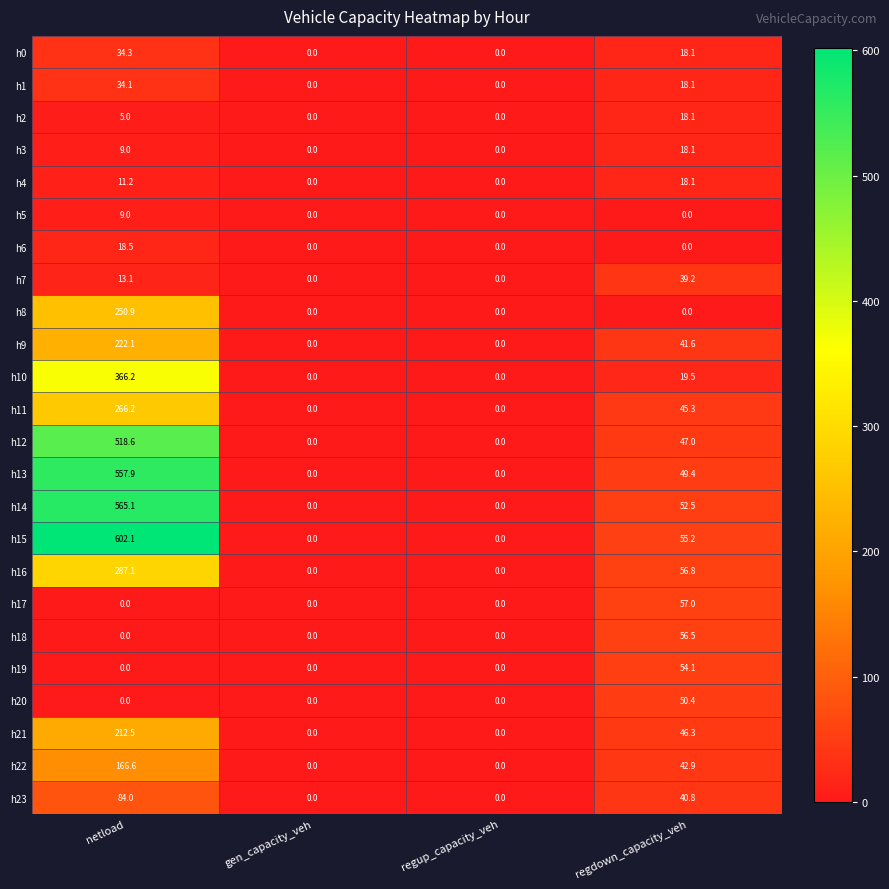

At which category is the sum across all series the highest?

netload